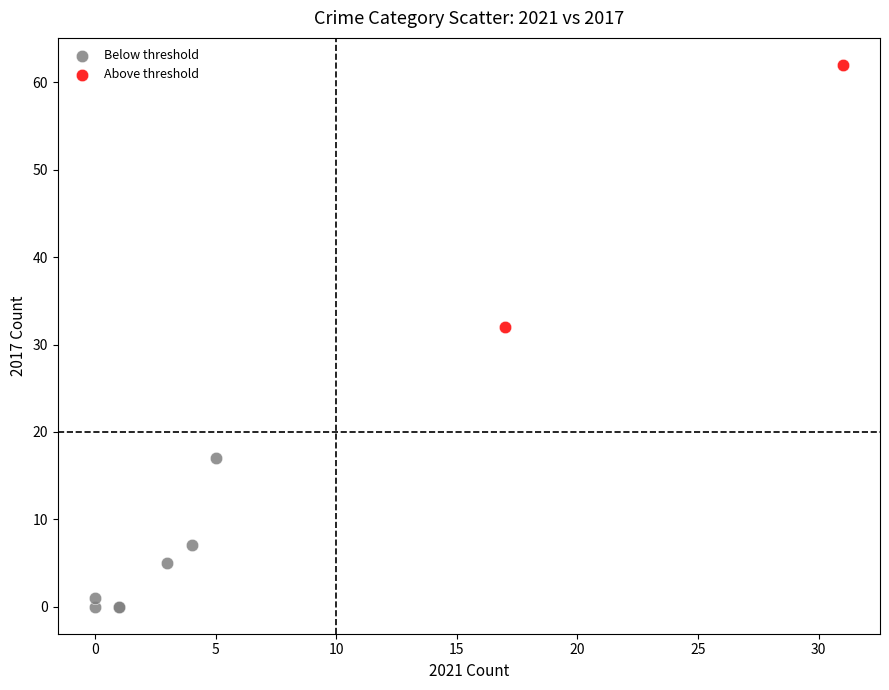

Which series reaches the minimum Y coordinate?

Below threshold